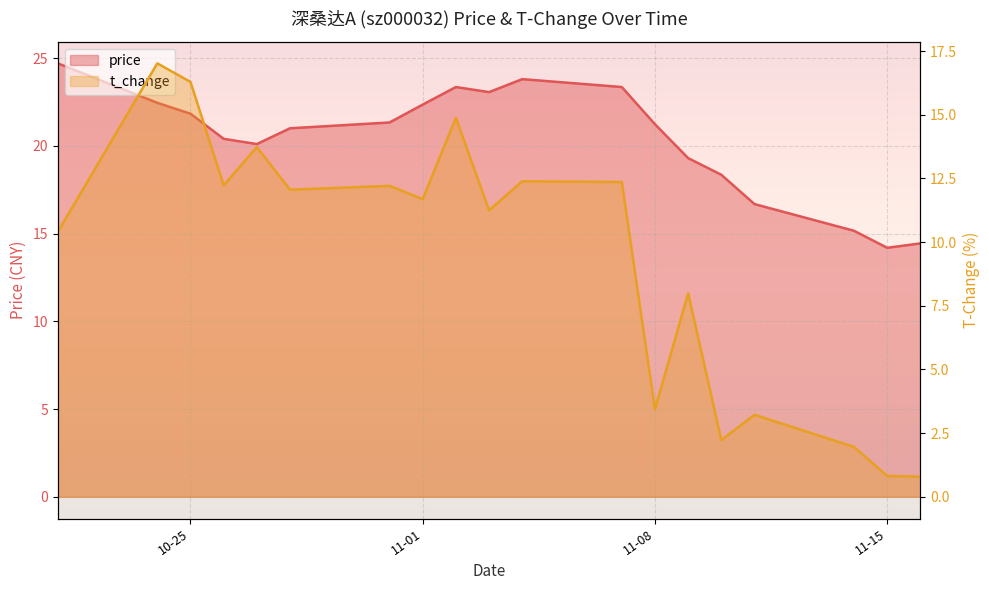

Rank the series at 2022-11-07 from highest to lowest value.

price, t_change